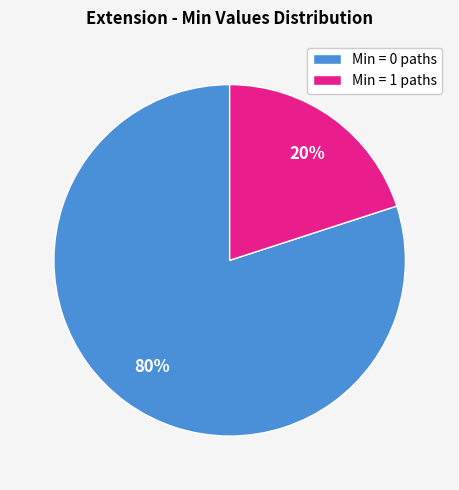

To the nearest percent, what is the average slice percentage?

50%